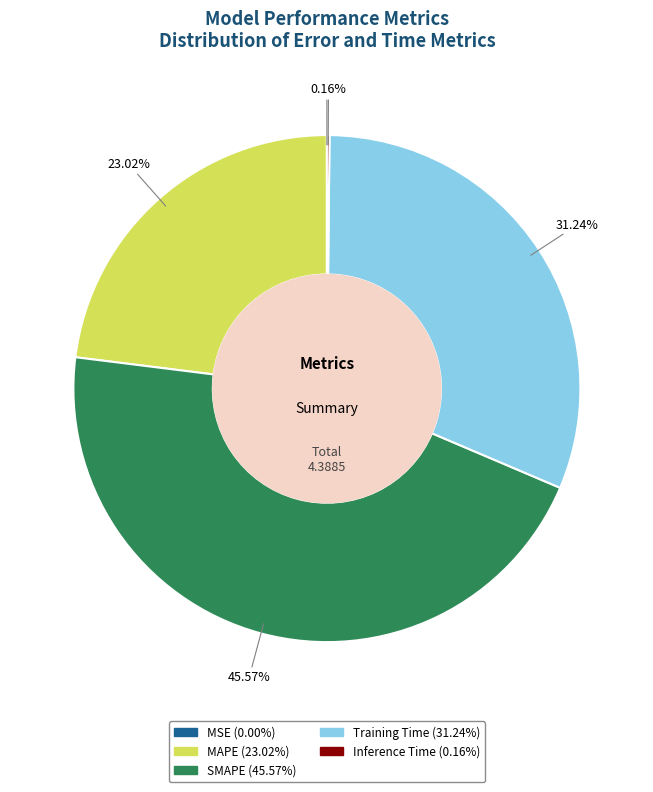

What is the total percentage of MAPE and SMAPE?

68.6%